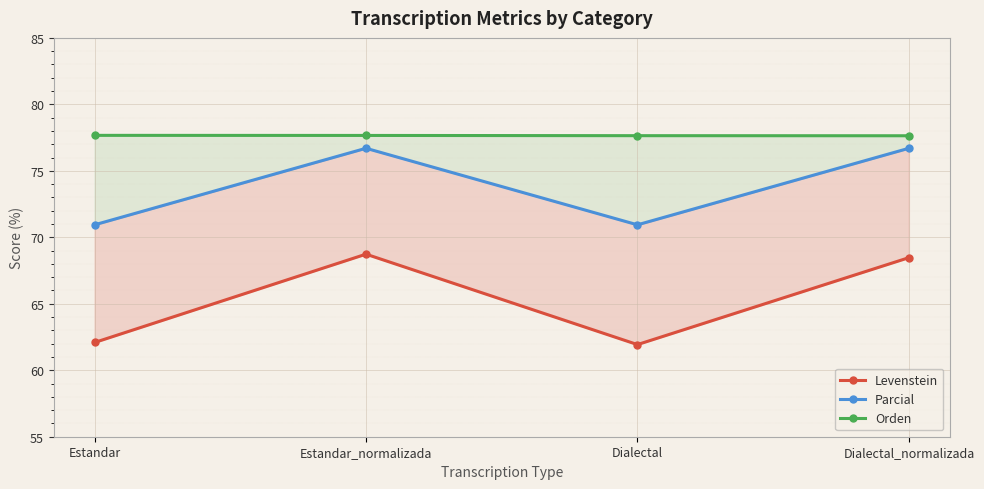

At which label is Parcial closest to 73?

Estandar